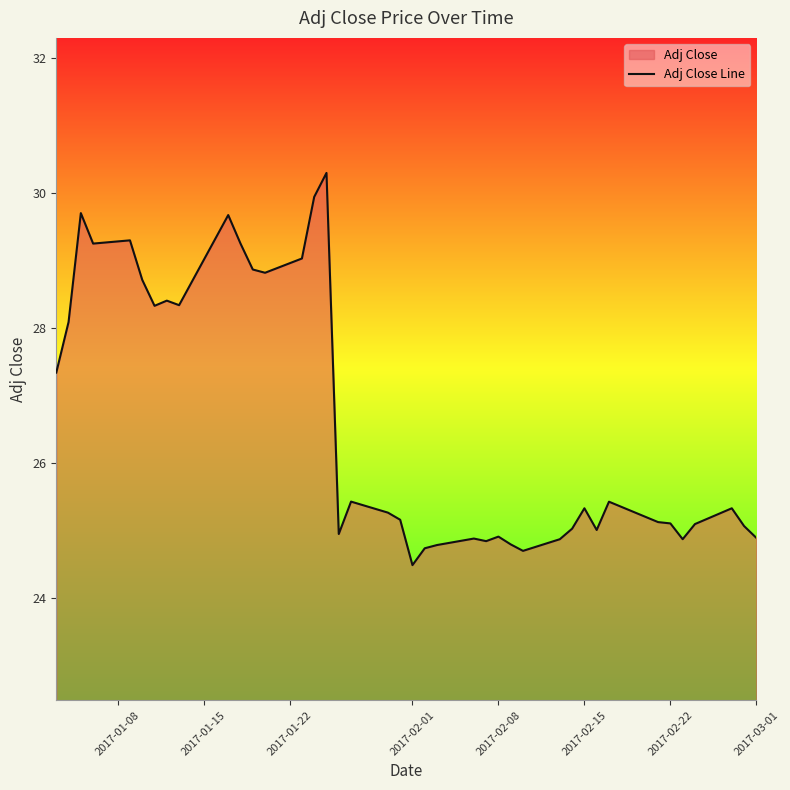

What is the minimum value shown in the chart?

24.5